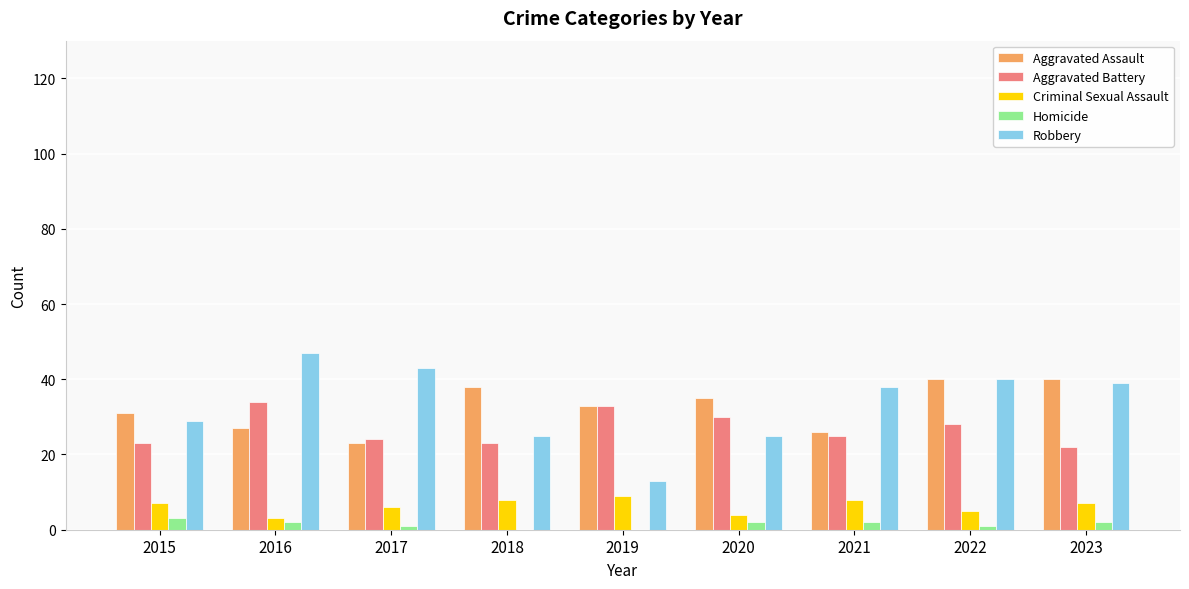

What value does the Homicide series have at 2015?

3